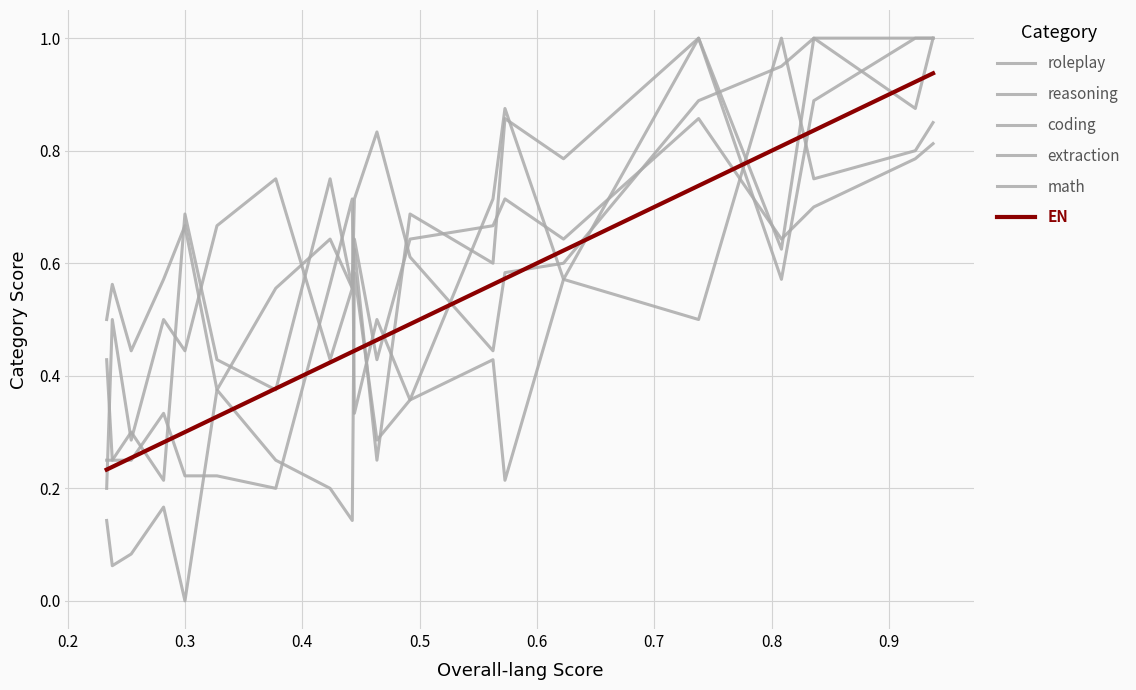

How many times do EN and reasoning cross each other?

6